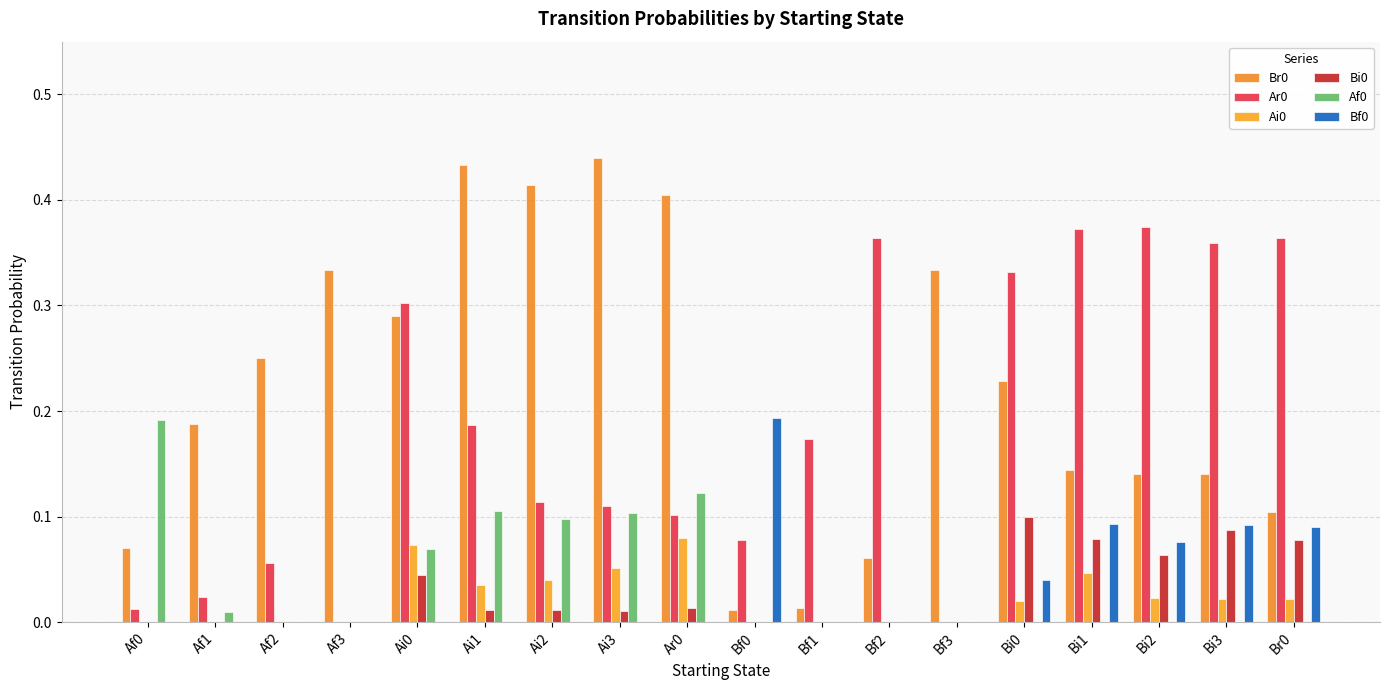

Where is Ar0 nearest to the value 0?

Af3